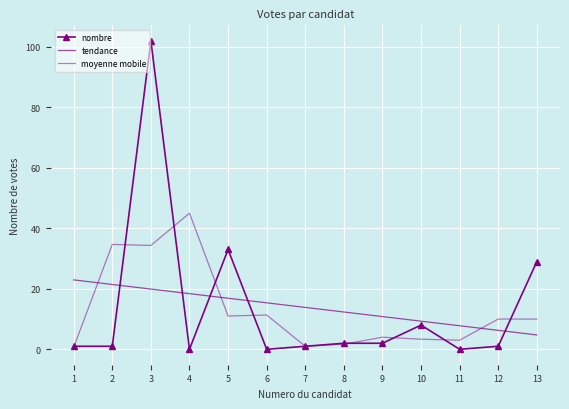

At 6, list the series in order from smallest to largest.

nombre, moyenne mobile, tendance